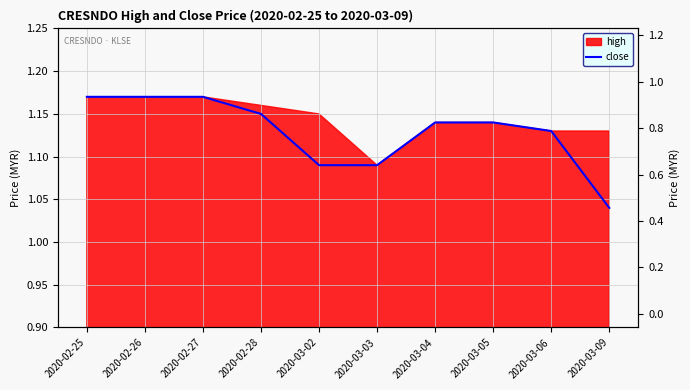

Count the values in the range 1 to 2.

10